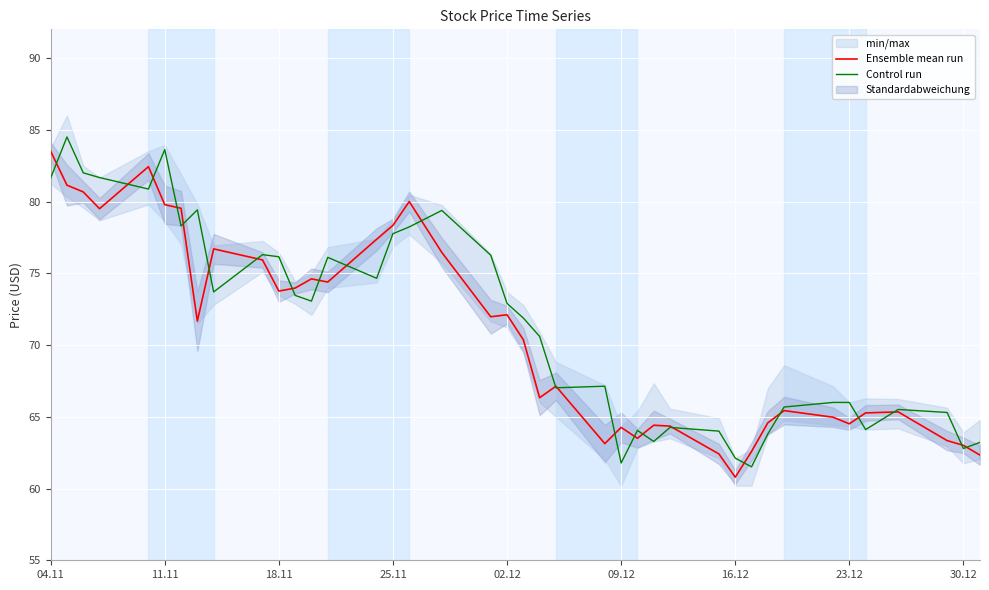

At which label does Ensemble mean run first exceed 71?

04.11